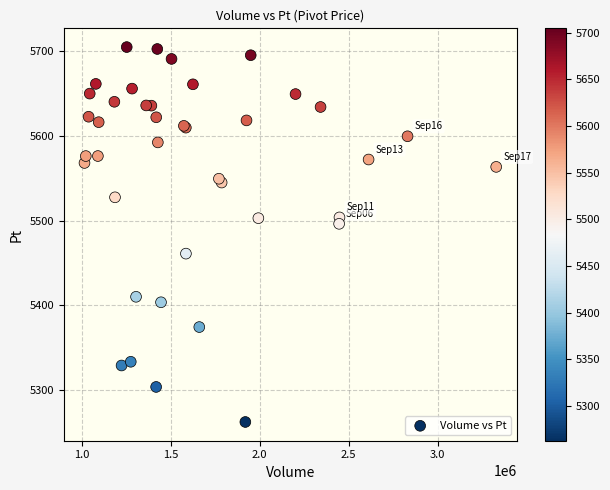

What Y value in the scatter plot is closest to 5483?

5496.3